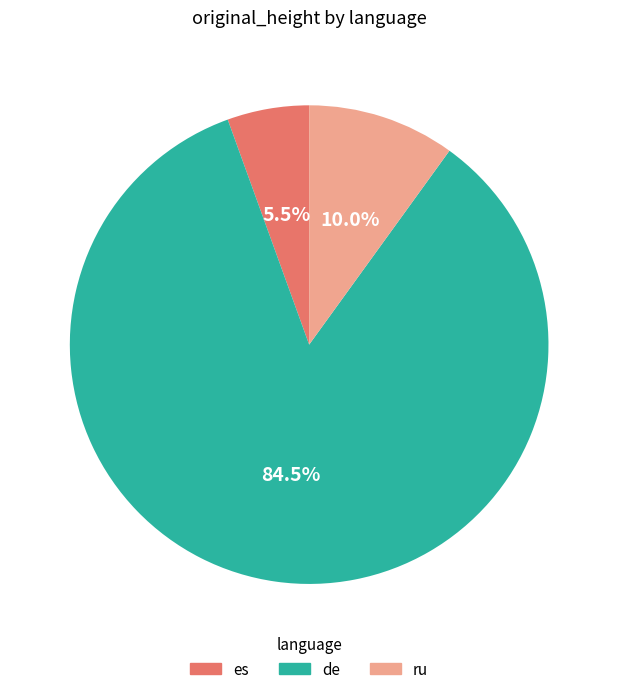

What is the largest slice in the pie chart?

de